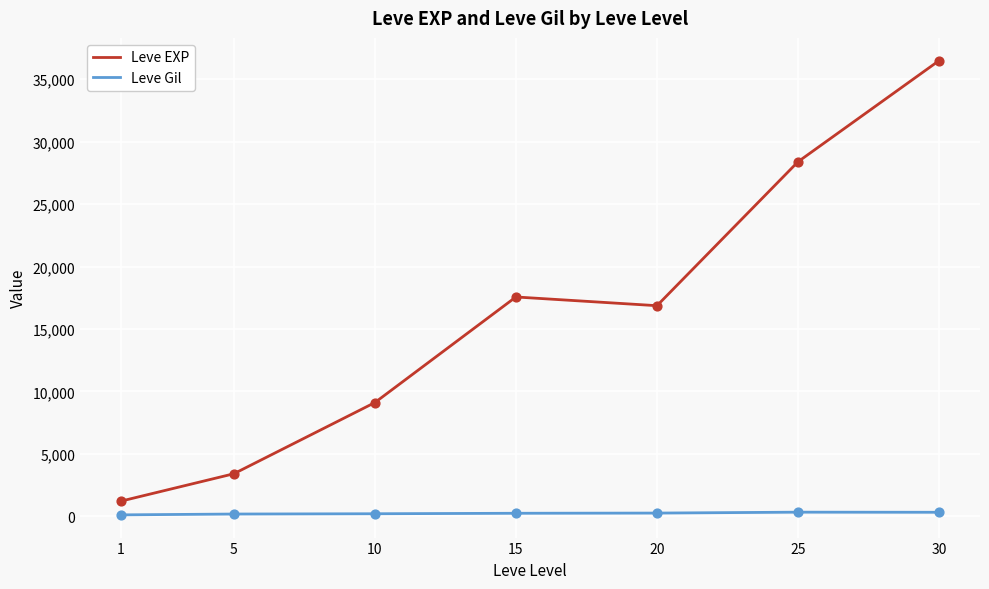

At how many categories does at least one series exceed 12669?

4